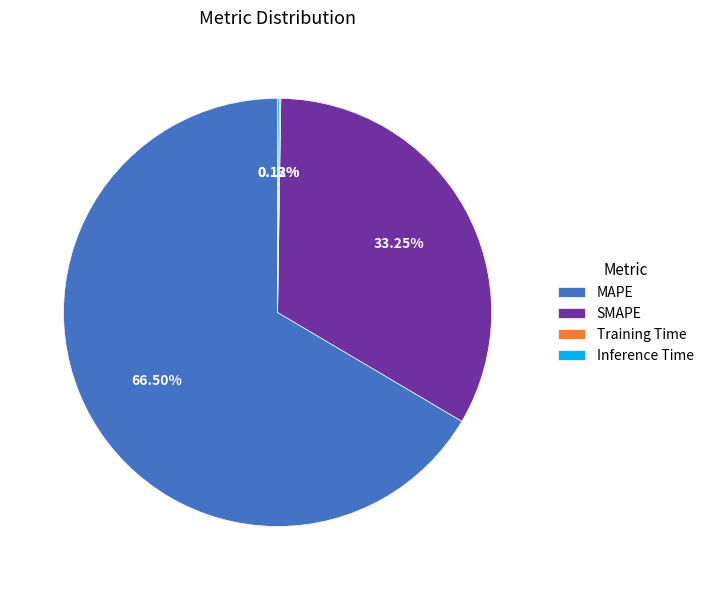

What is the ratio of the value at MAPE to the value at SMAPE?

2.0